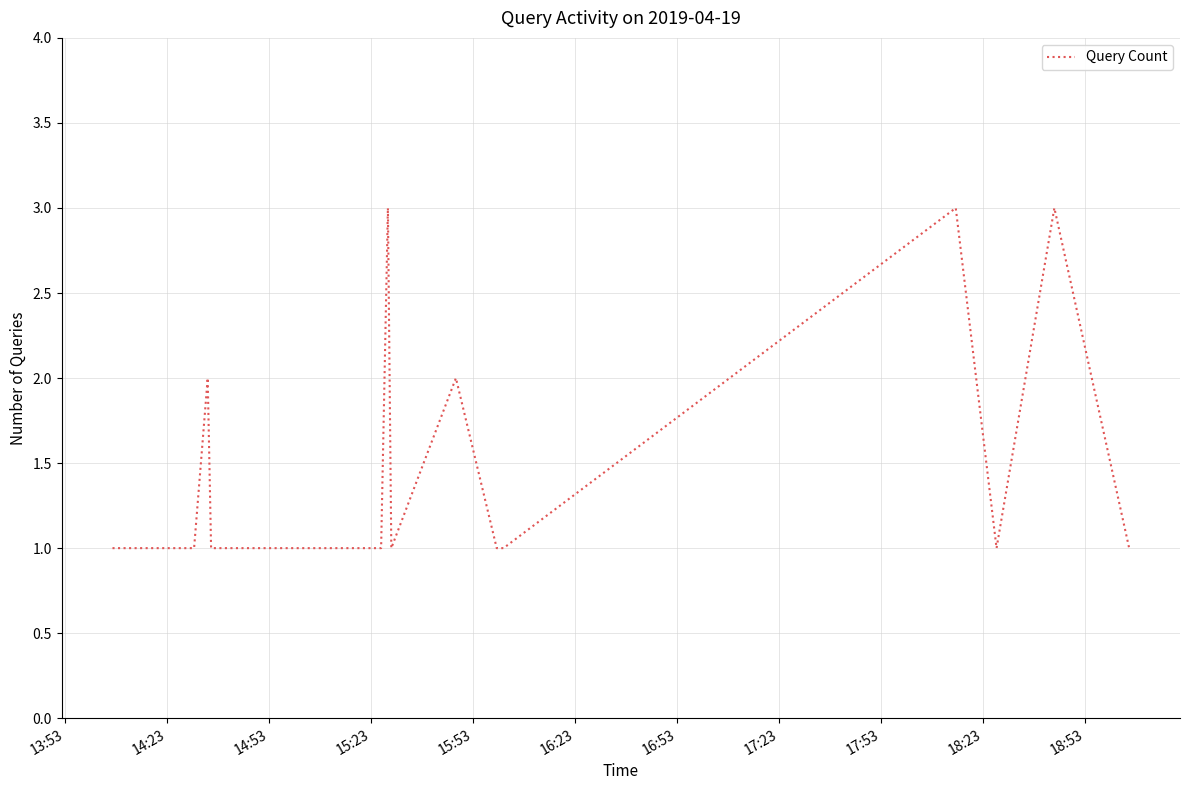

What is the greatest value displayed?

3